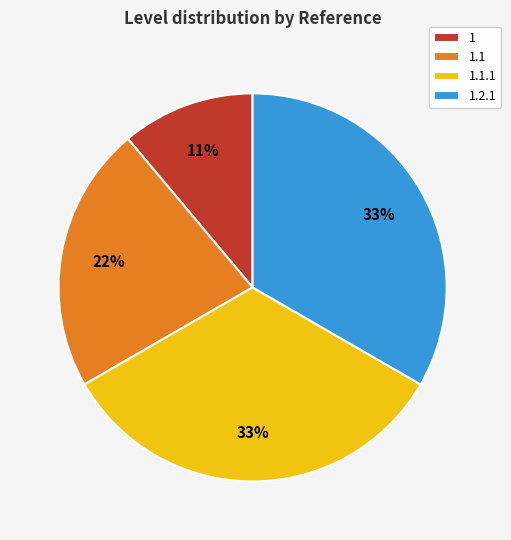

To the nearest percent, what is the difference between the 1.2.1 and 1.1 slice percentages?

11%